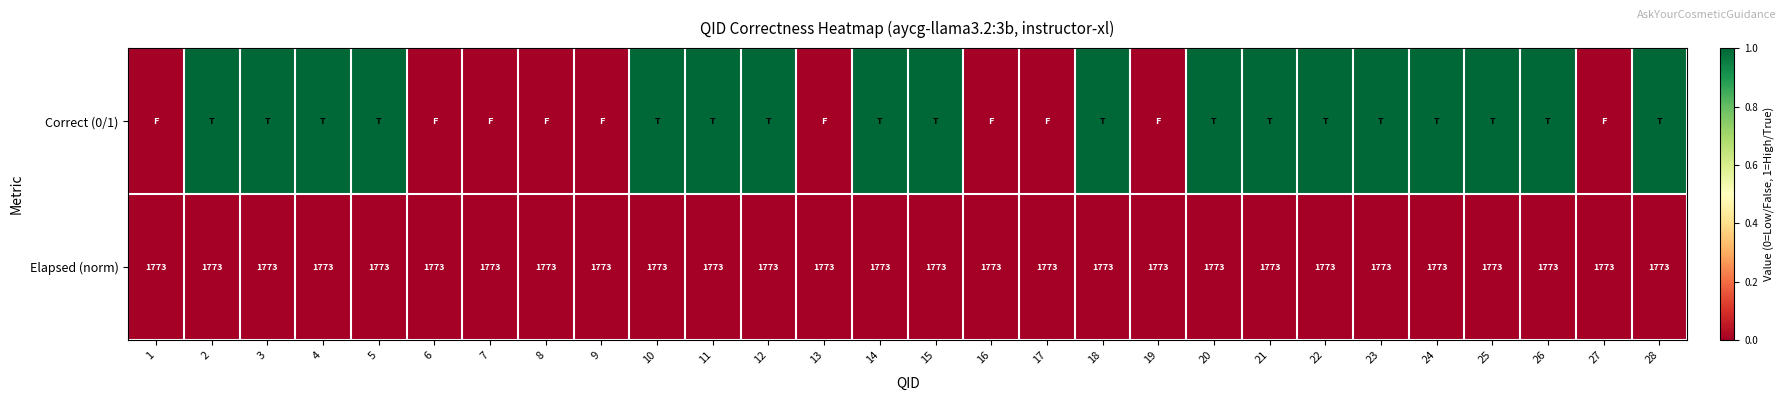

What is the average value of the Elapsed (norm) series?

1773